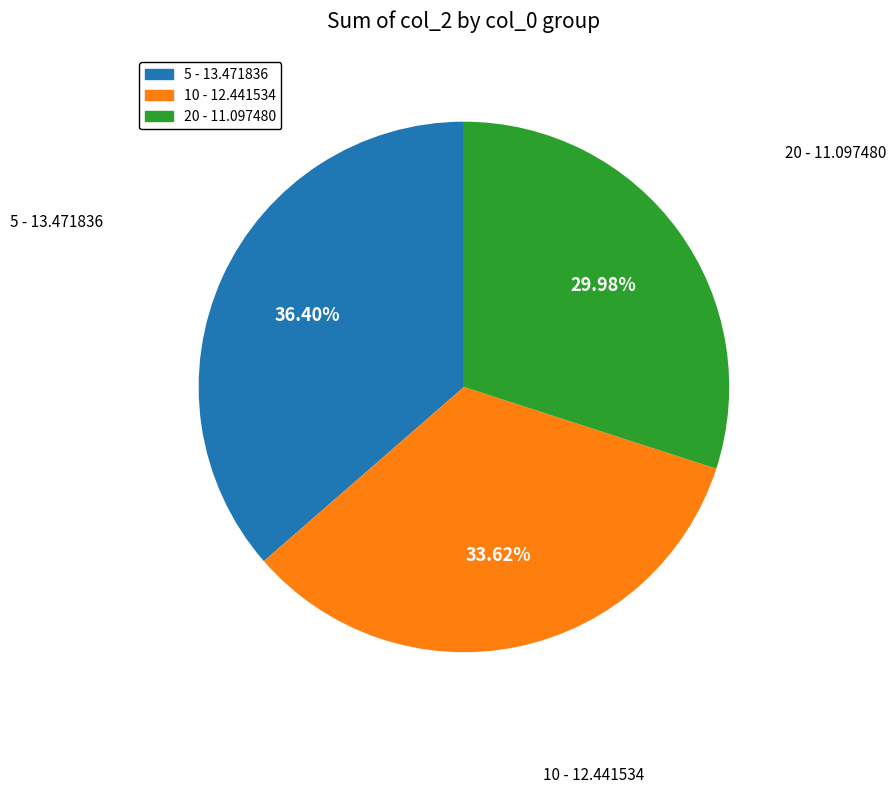

Does 10 account for over 50% of the chart?

No